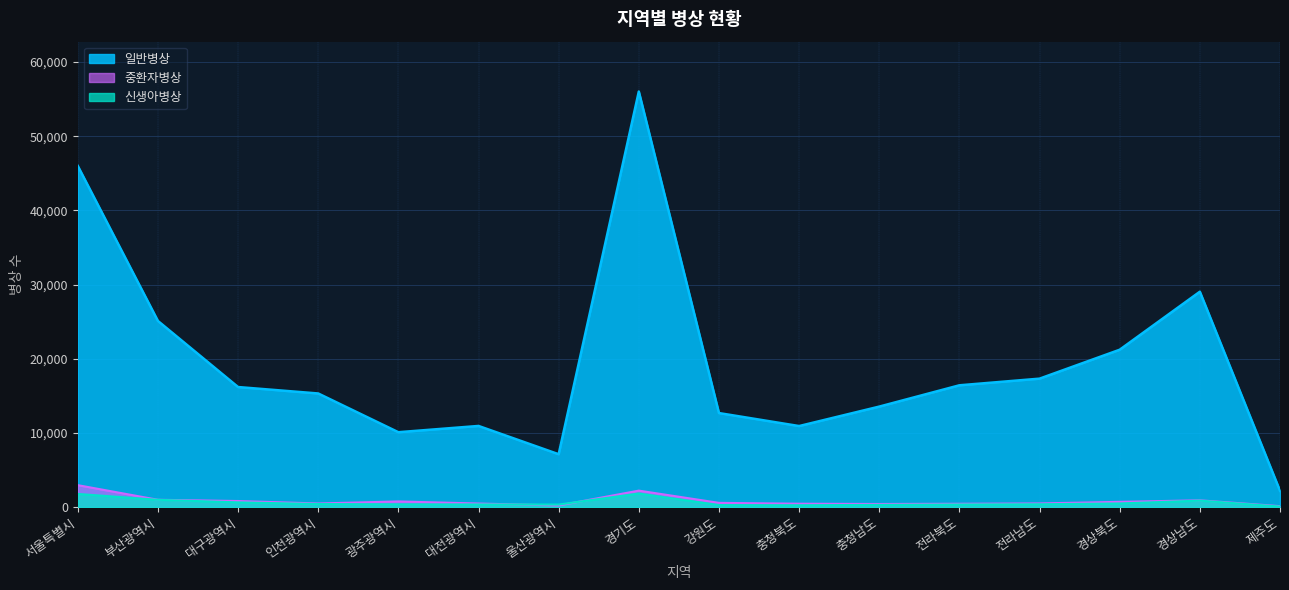

The 일반병상 series shows 4554 at 대구광역시. True or false?

False